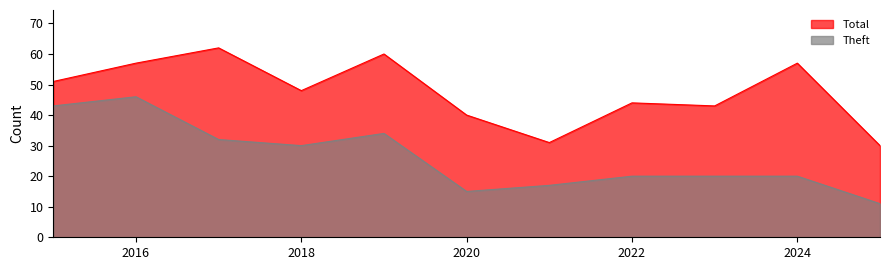

List the series in order of their peak value, lowest first.

Theft, Total